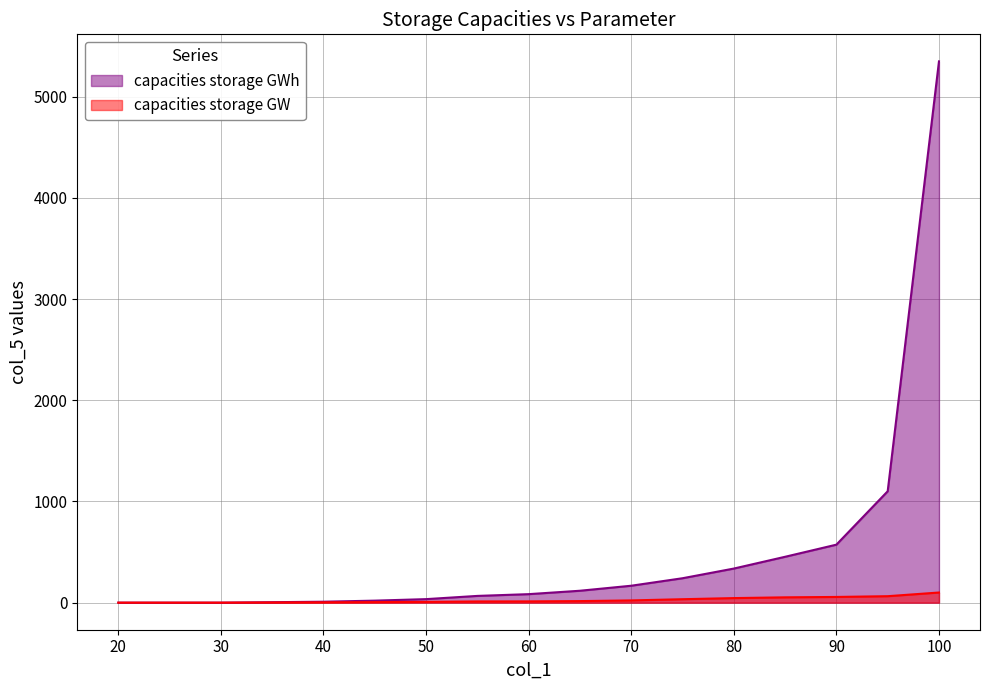

Reading right to left, transcribe all the data shown in this chart.

capacities storage GWh: 100=5349.9	95=1101.0	90=573.3	85=453.5	80=337.1	75=241.4	70=167.3	65=117.8	60=84.1	55=66.7	50=34.9	45=20.0	40=9.4	35=4.6	30=0.0	25=0.0	20=0.0
capacities storage GW: 100=100.3	95=63.9	90=56.5	85=52.6	80=45.1	75=34.1	70=22.1	65=15.5	60=12.5	55=12.0	50=7.7	45=5.4	40=3.2	35=1.7	30=0.0	25=0.0	20=0.0